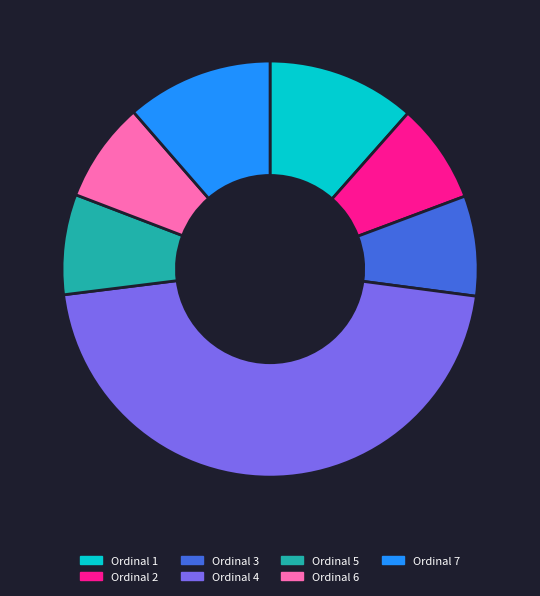

Is there any slice that represents more than half of the pie?

No